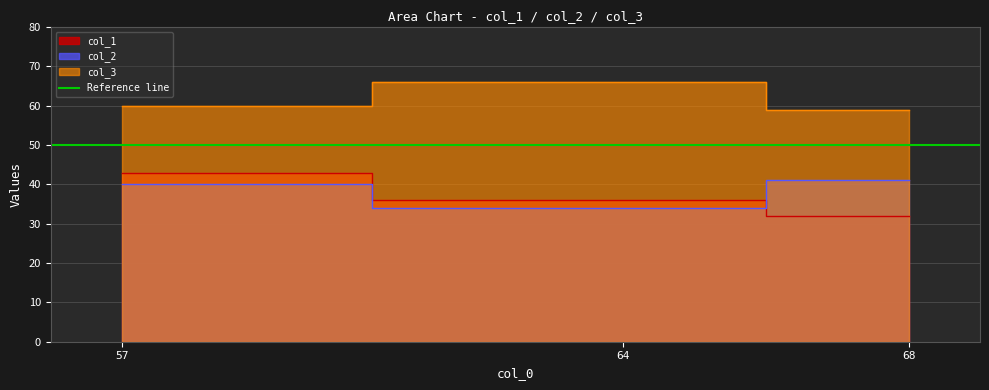

How many col_1 values are between 32 and 43?

3